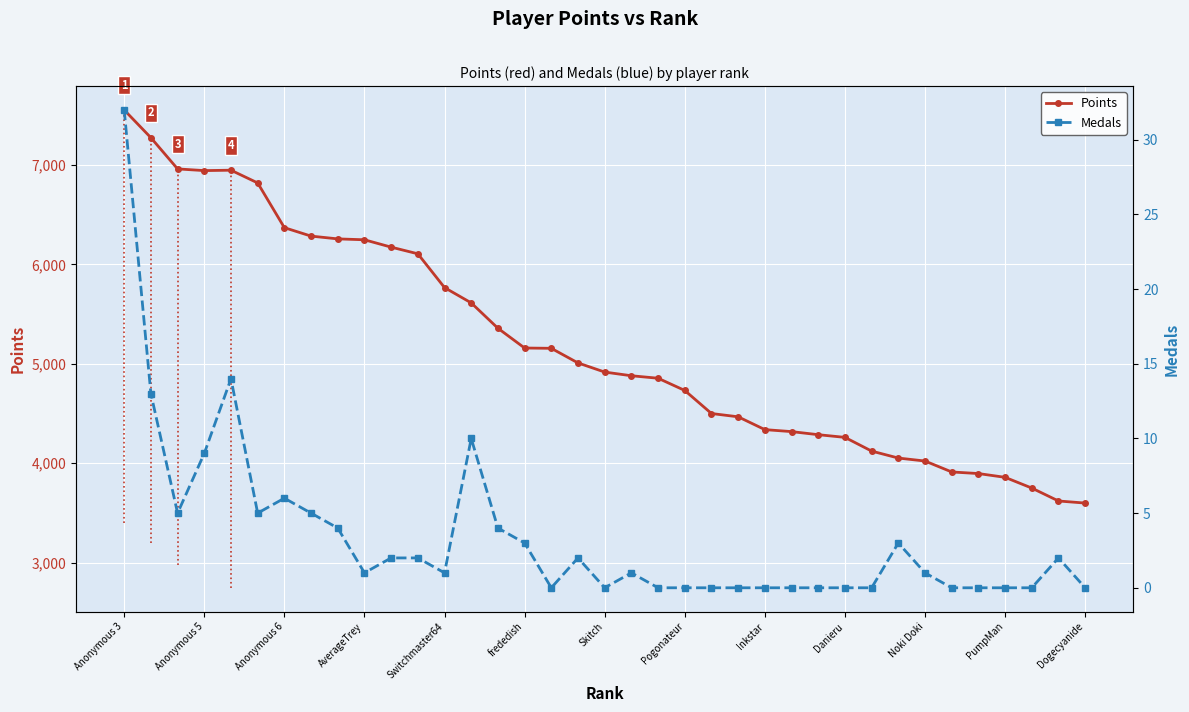

Is it true that Points equals 6333 at PumpMan?

False